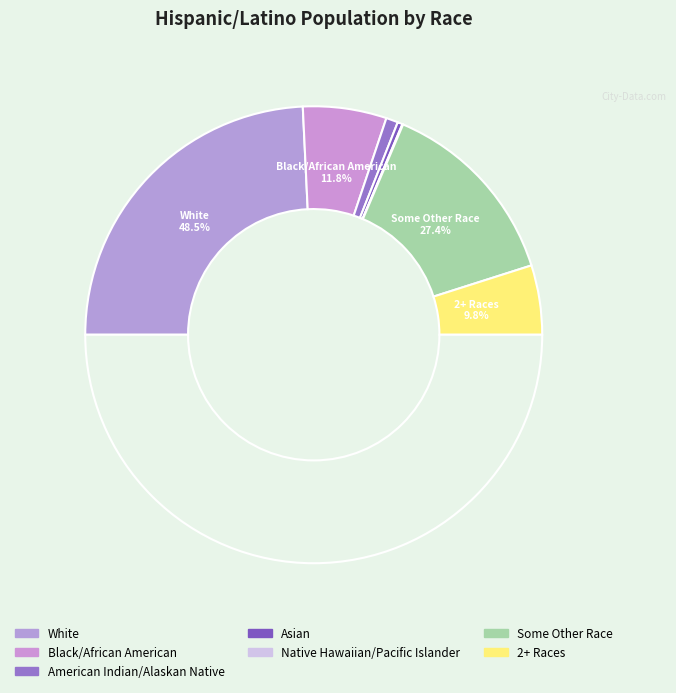

Does Asian represent more than half of the total?

No